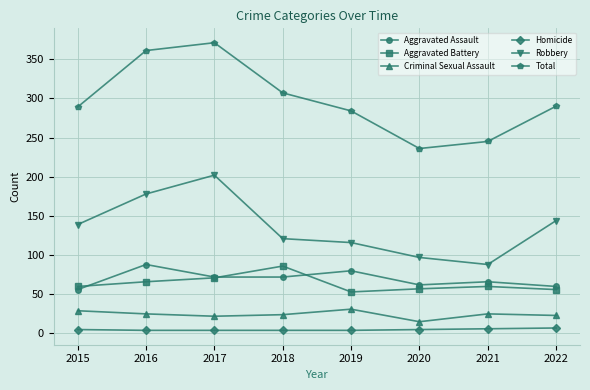

True or false: Total has more than 2 interior local peaks.

False